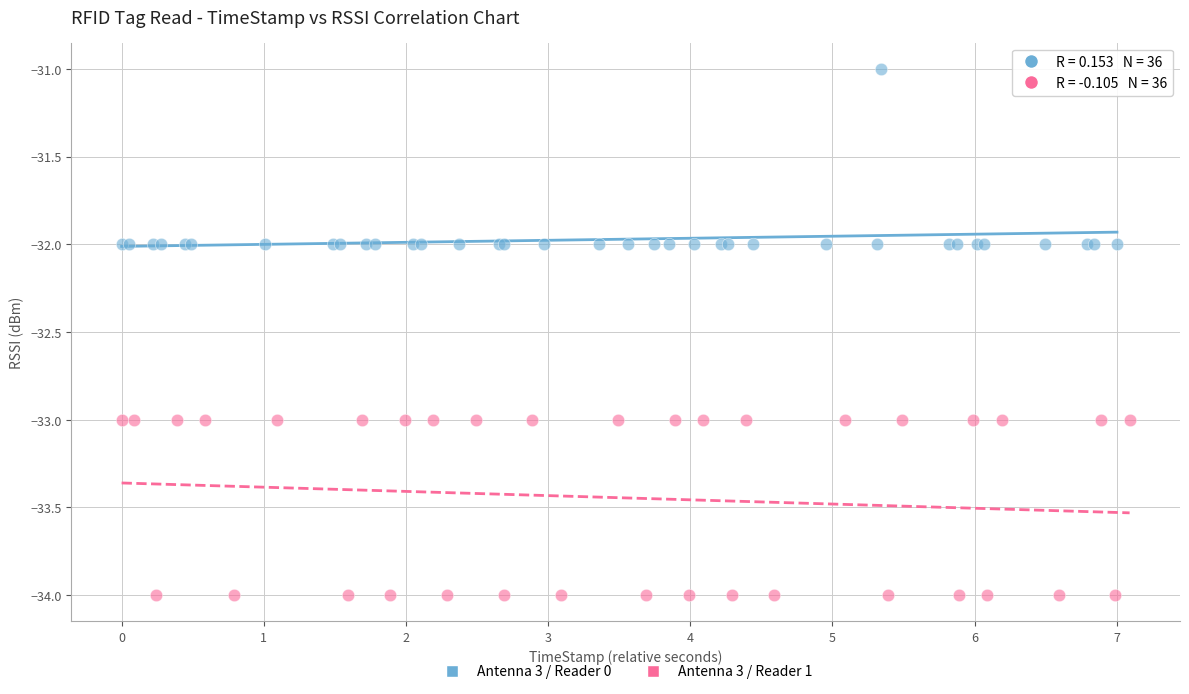

What are all the series names shown in the legend?

Antenna 3 / Reader 0, Antenna 3 / Reader 1